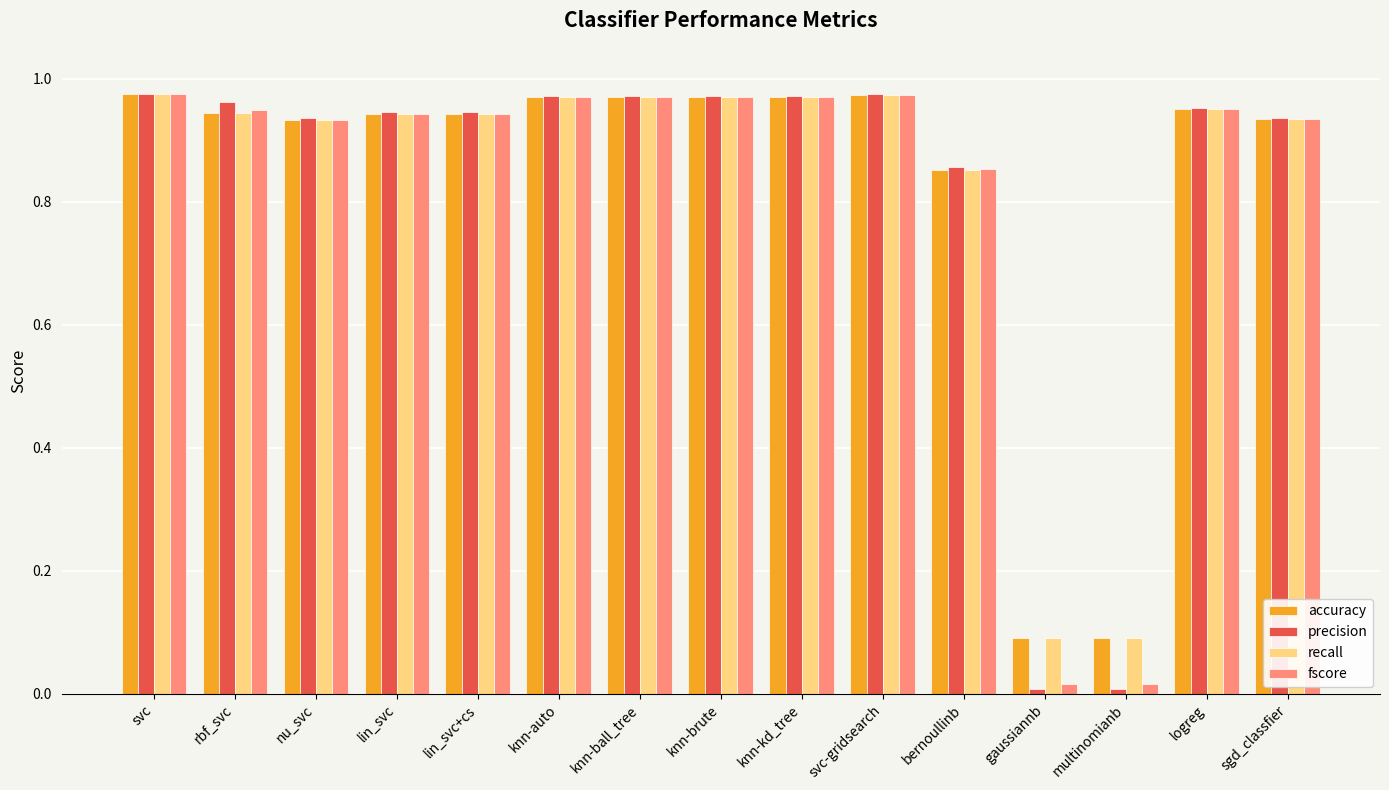

What position from the right is knn-brute?

8